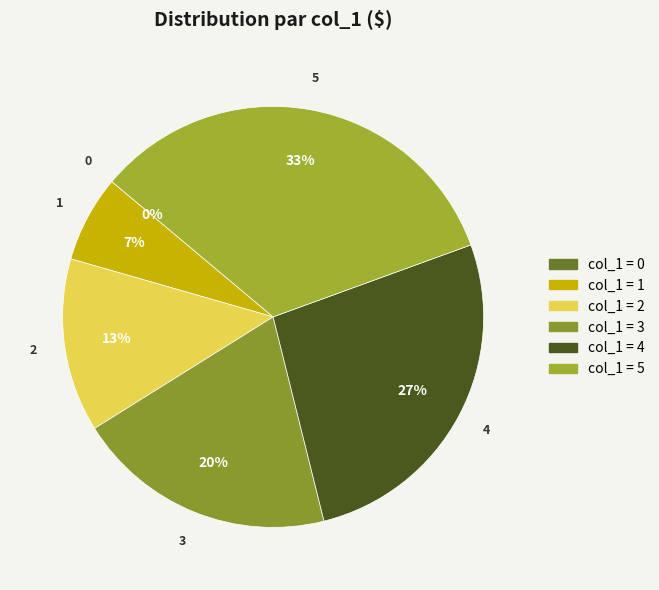

How many segments does this pie chart have?

6